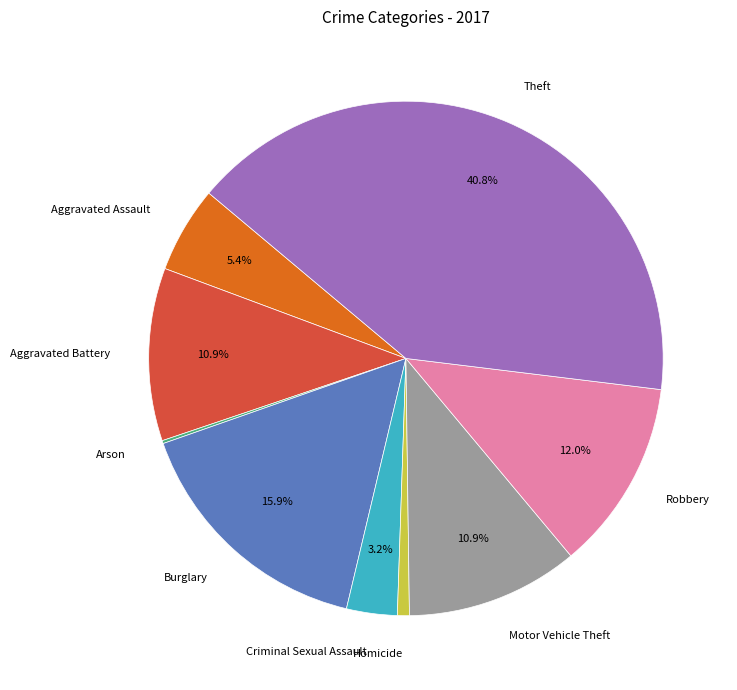

To the nearest percent, what portion does Theft represent?

41%